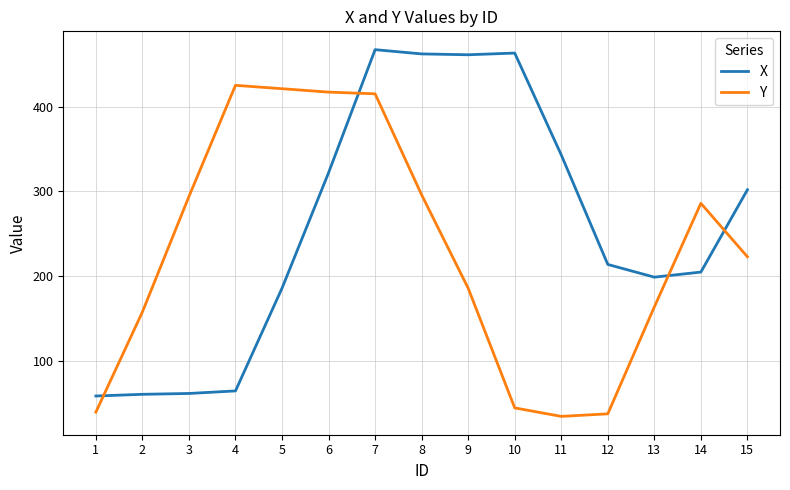

Is this an area chart (filled region under the line)?

No